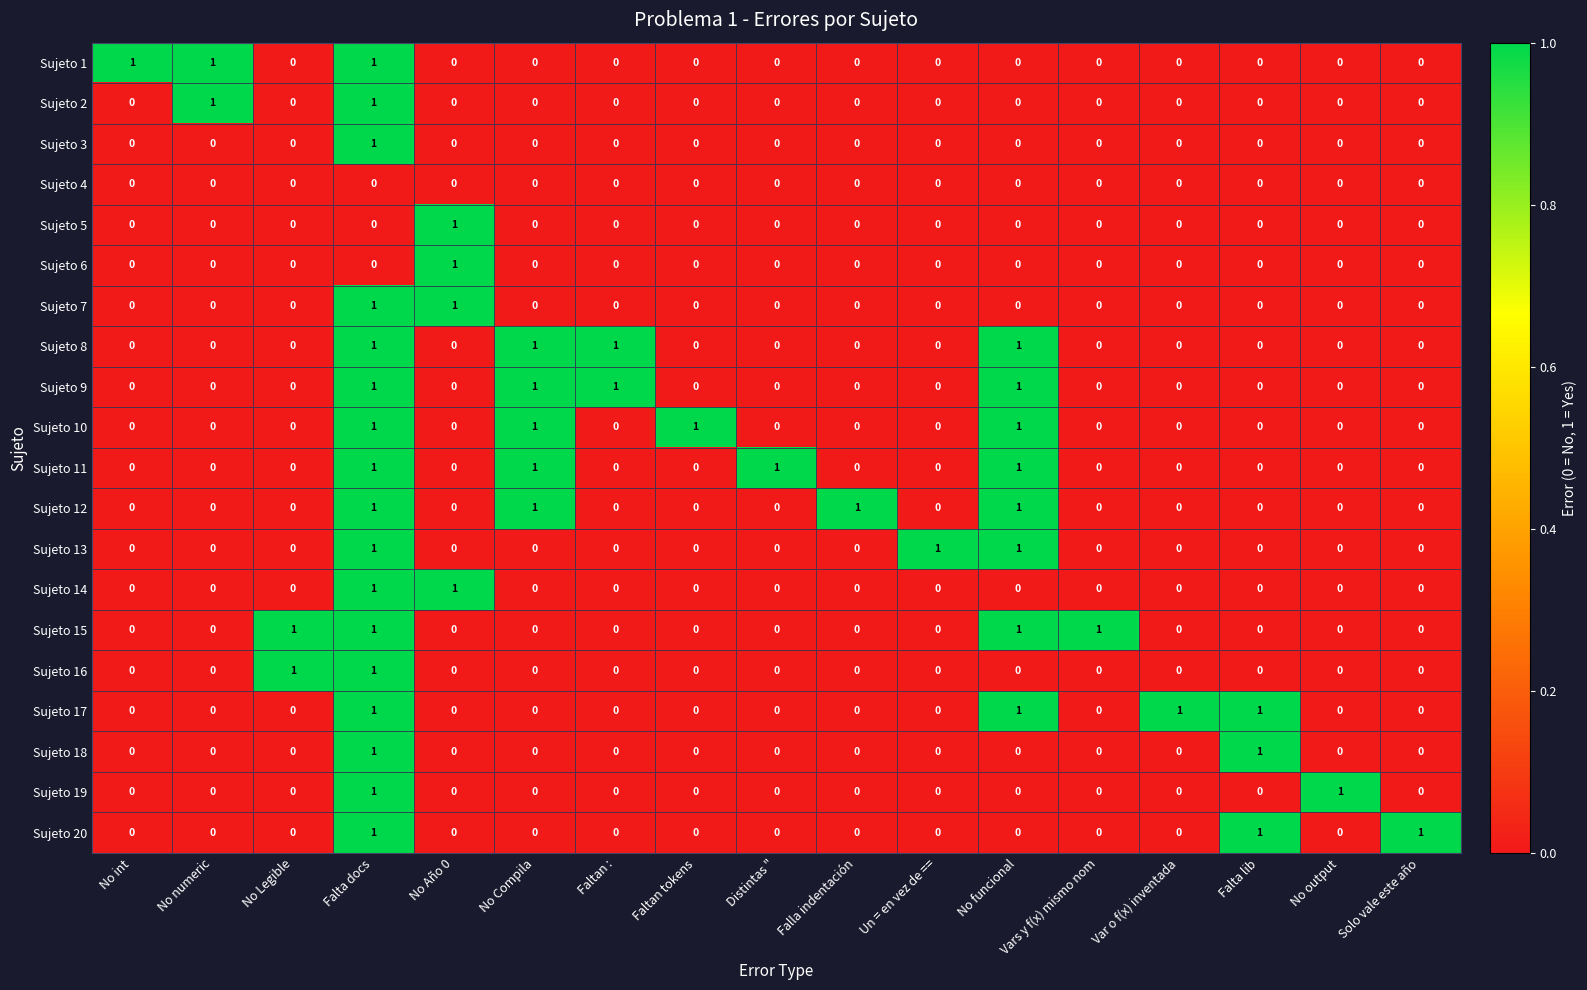

How many Sujeto 19 values are between 0 and 1?

17